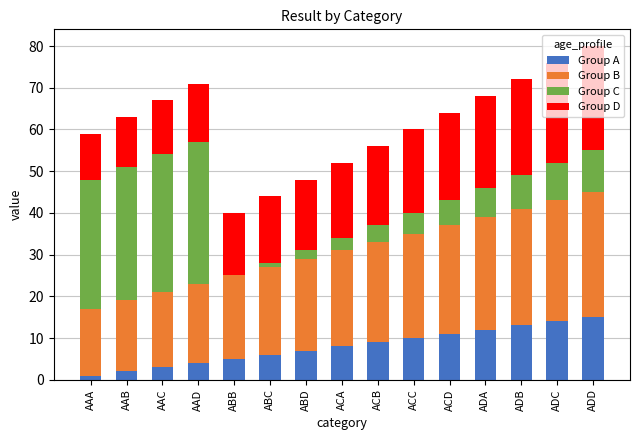

Is it true that Group A equals 15 at ADD?

True